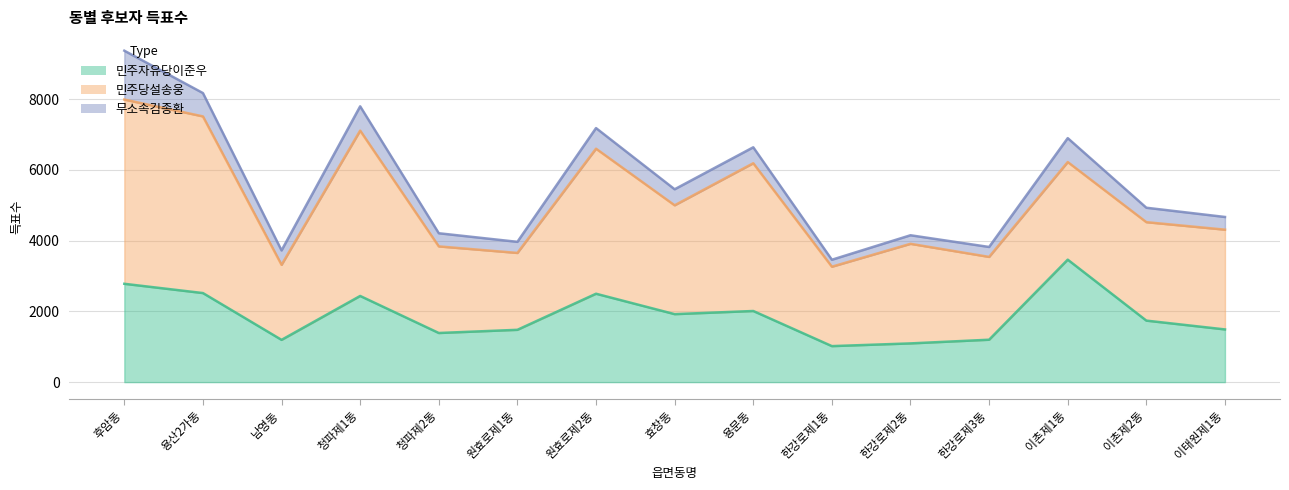

Reading left to right, transcribe all the data shown in this chart.

민주자유당이준우: 2780	2518	1195	2436	1389	1479	2499	1922	2011	1018	1095	1199	3462	1739	1490
민주당설송웅: 5208	4994	2121	4674	2448	2173	4100	3077	4177	2245	2815	2341	2760	2783	2820
무소속김종환: 1382	660	407	687	372	314	583	453	451	197	242	281	676	408	359